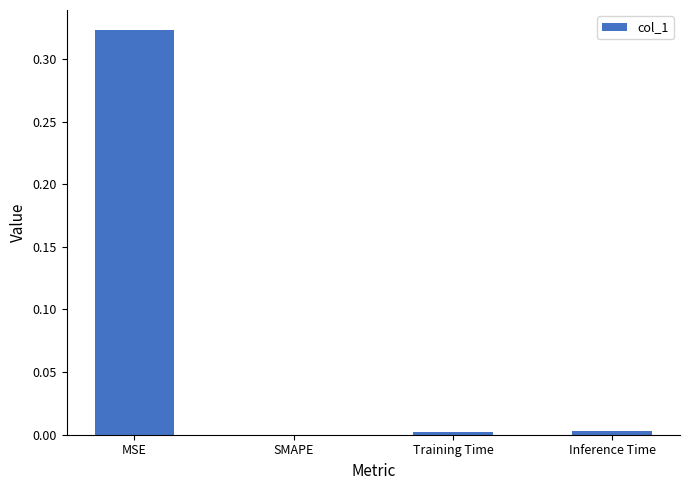

Which has a higher value, MSE or Inference Time?

MSE